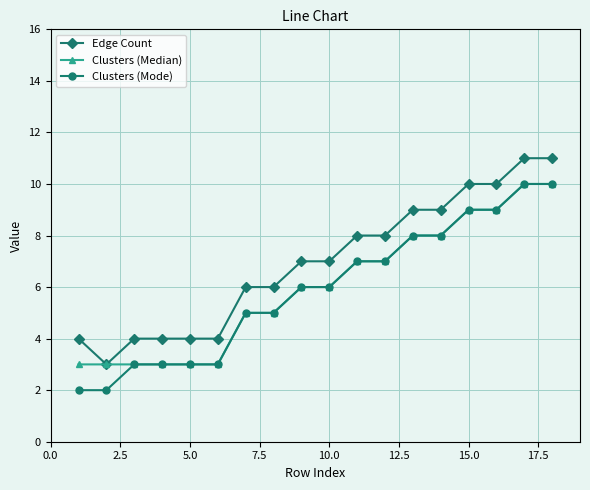

What is the lowest value of the Edge Count series?

3